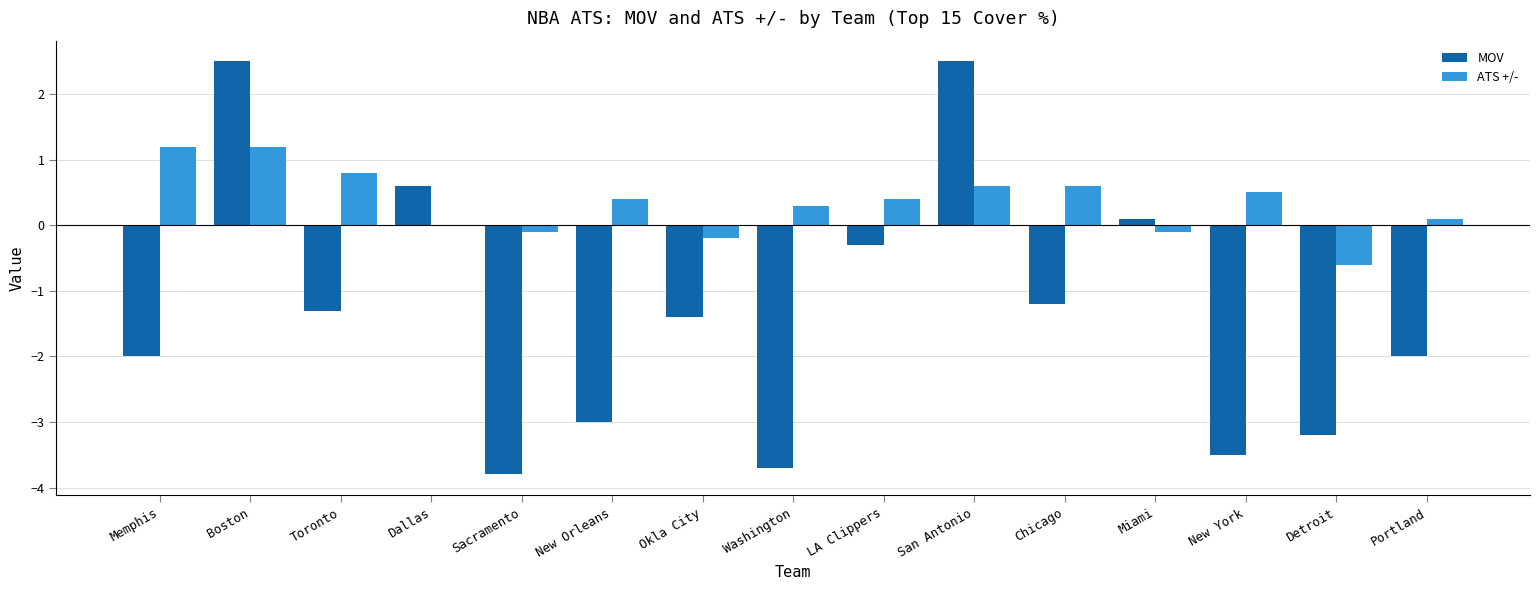

How many series are shown in this chart?

2